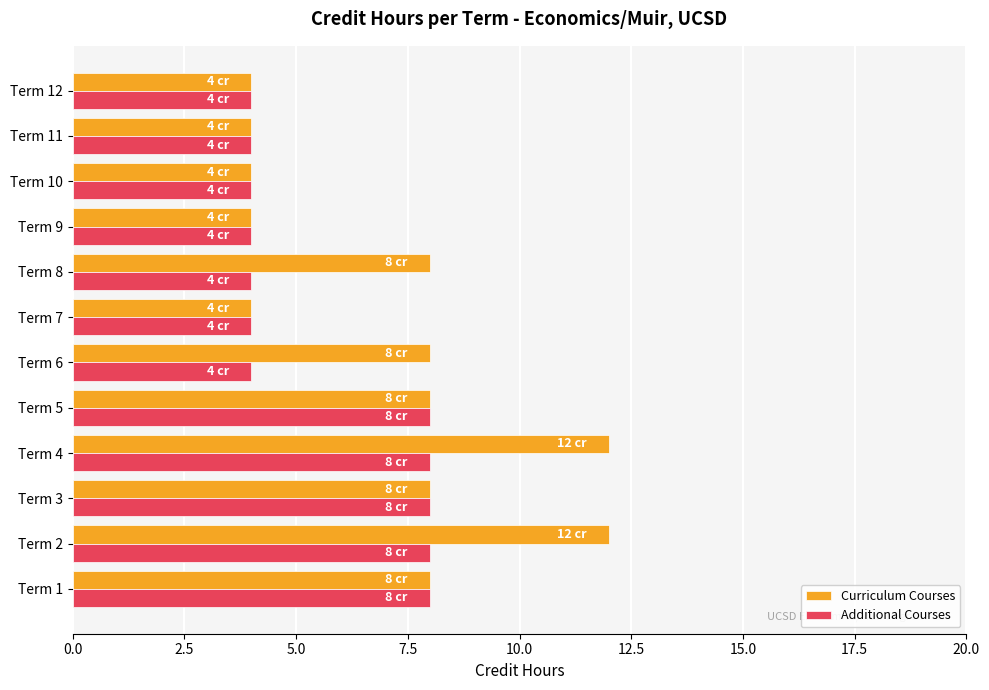

What is the sum of all Curriculum Courses values?

84